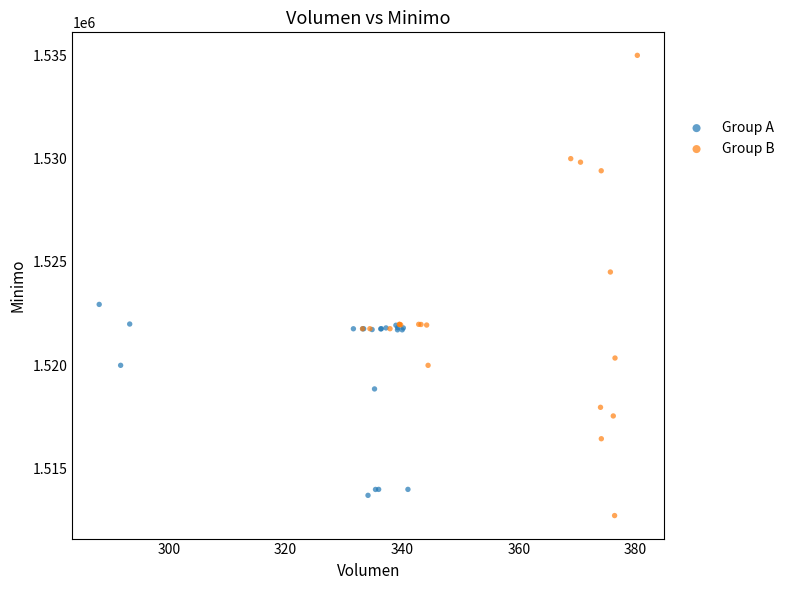

Which series has the largest Y range (max minus min)?

Group B